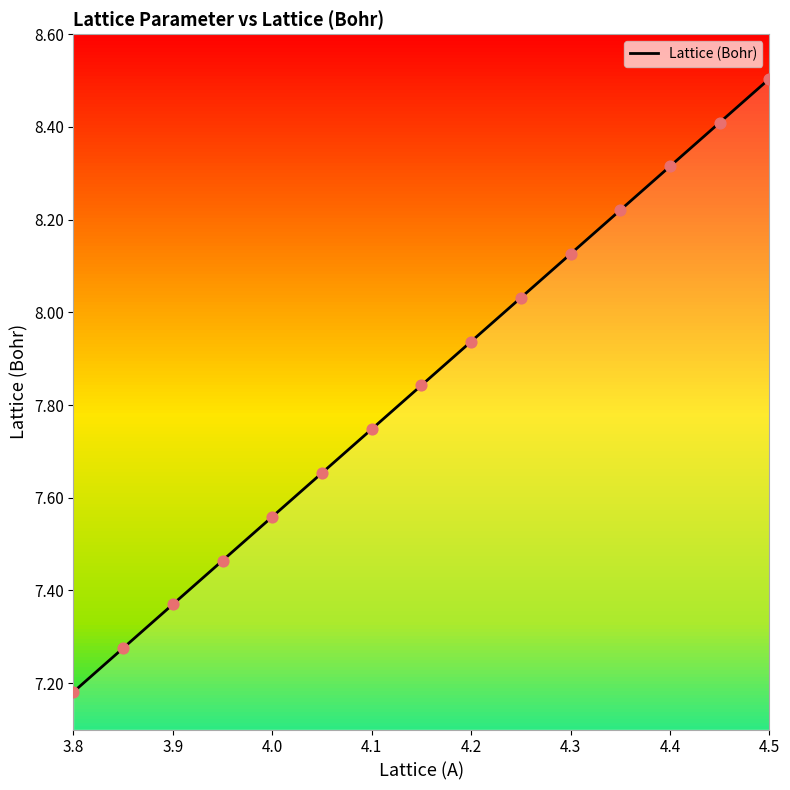

At which label does Lattice (Bohr) reach its minimum?

3.8